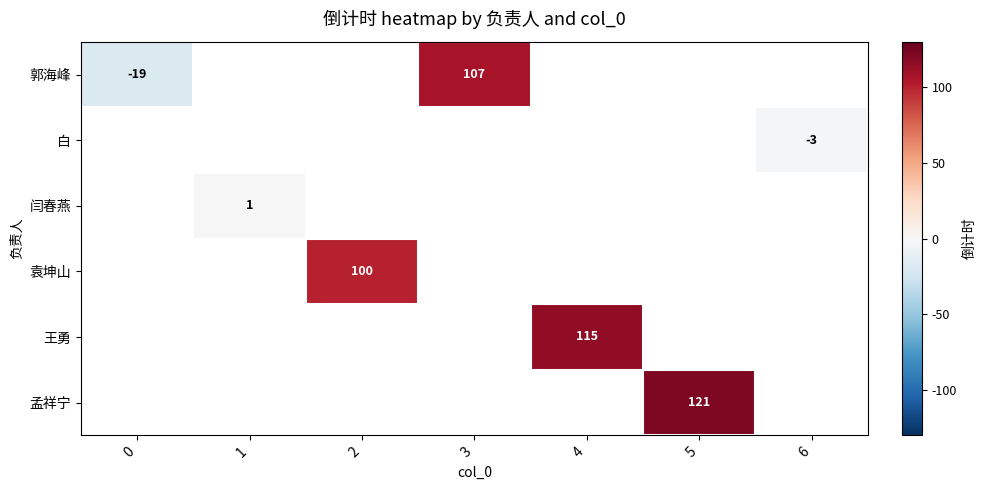

What is the minimum value shown in the chart?

-19.0